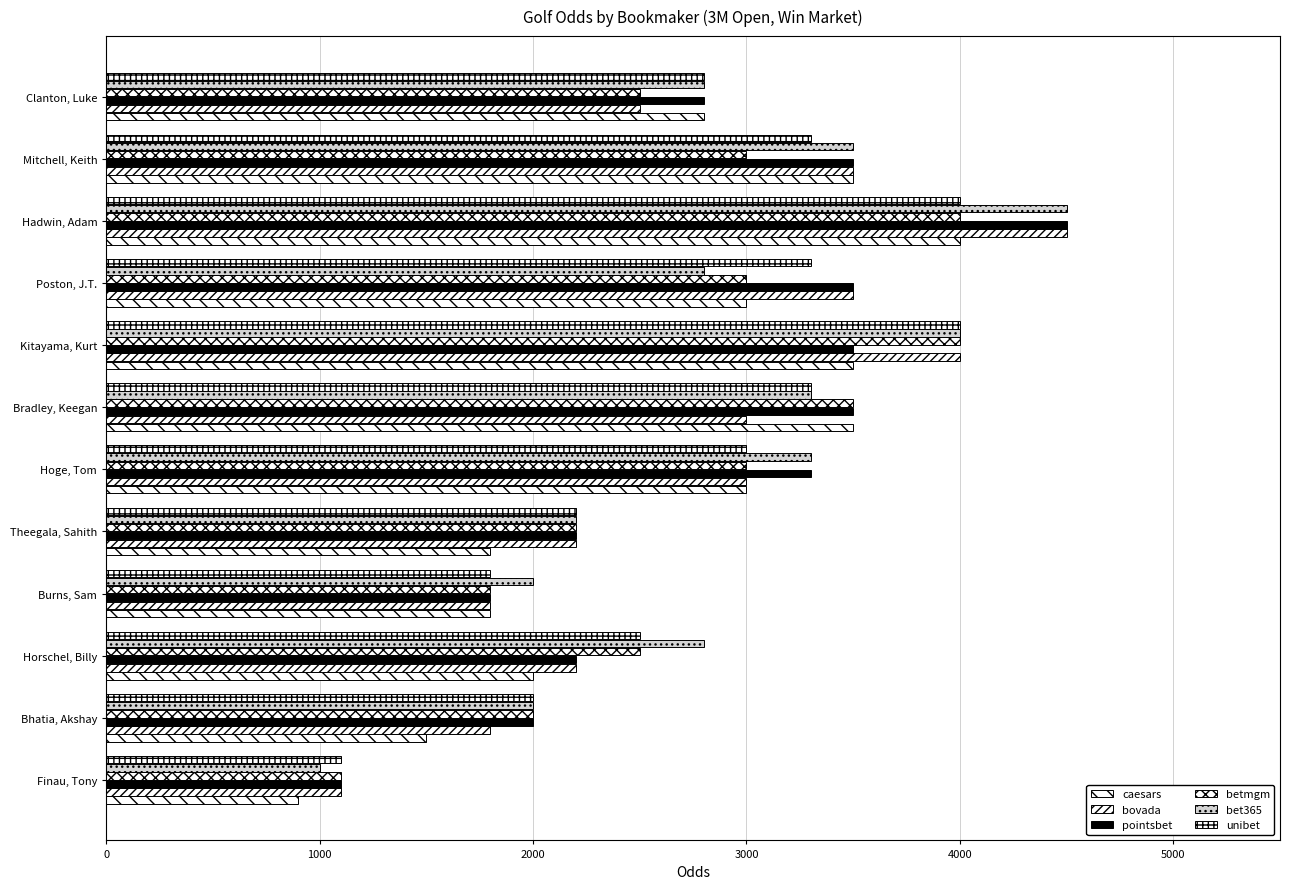

What position from the right is Theegala, Sahith?

8